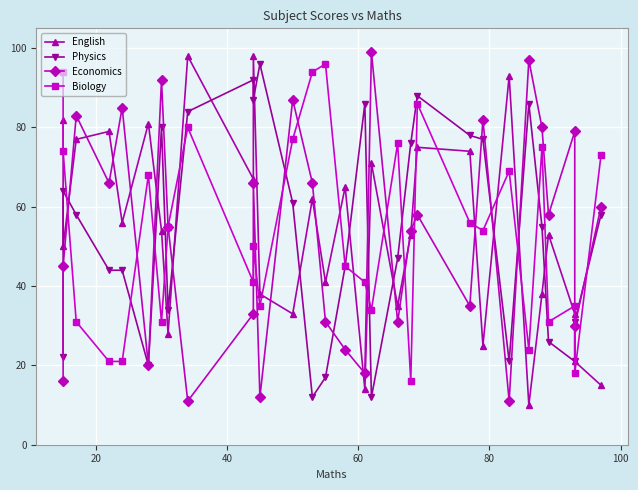

In Physics, how many points are higher than both neighbors (excluding endpoints)?

7